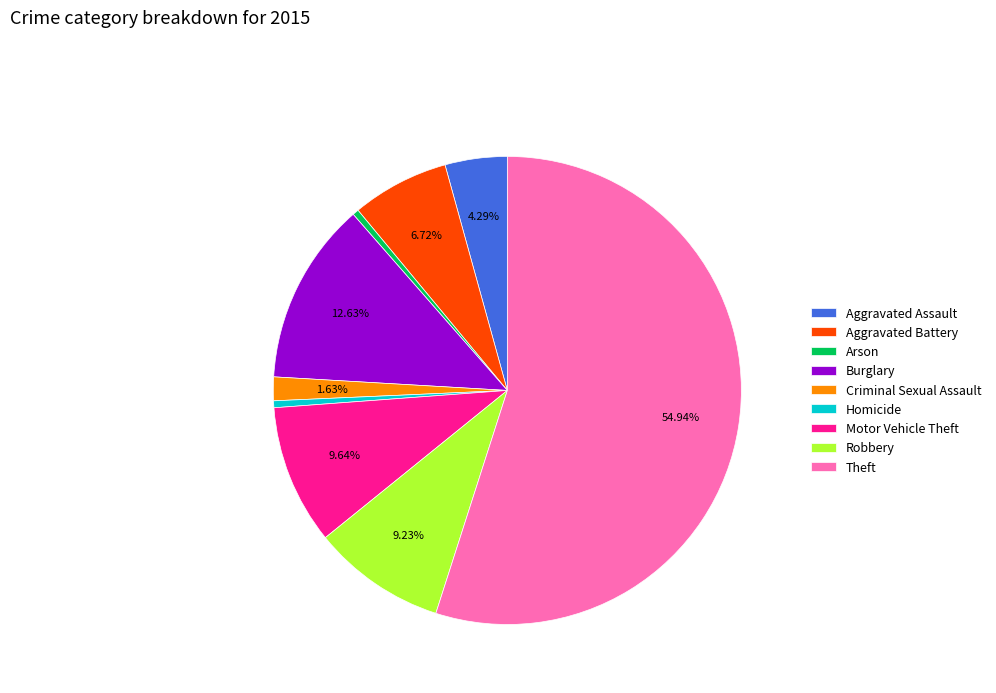

What percentage is the Aggravated Assault slice, to the nearest percent?

4%